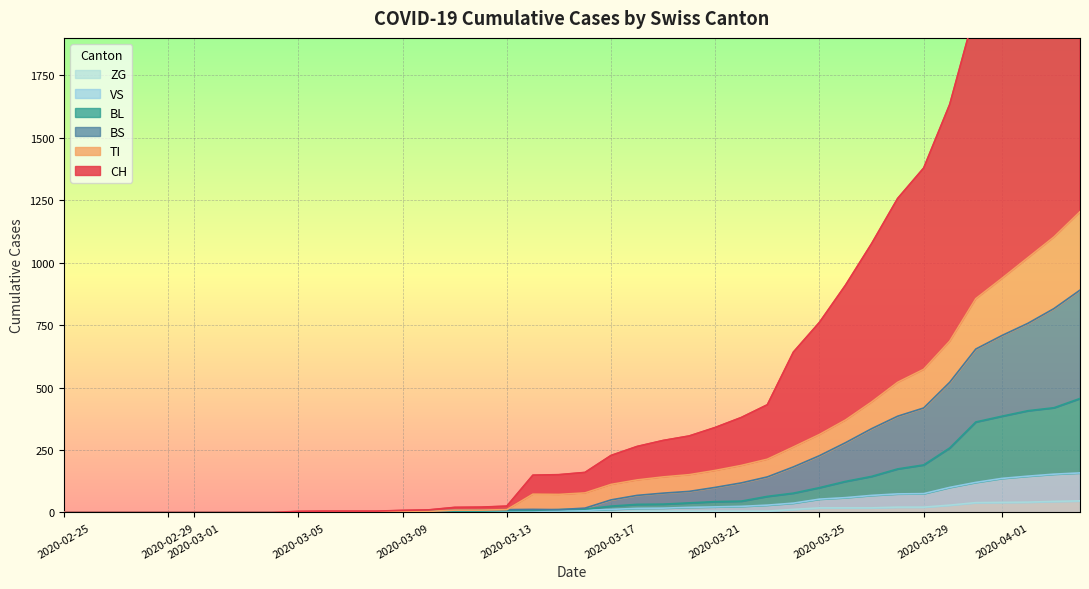

Does the chart display data point markers on the line(s)?

No